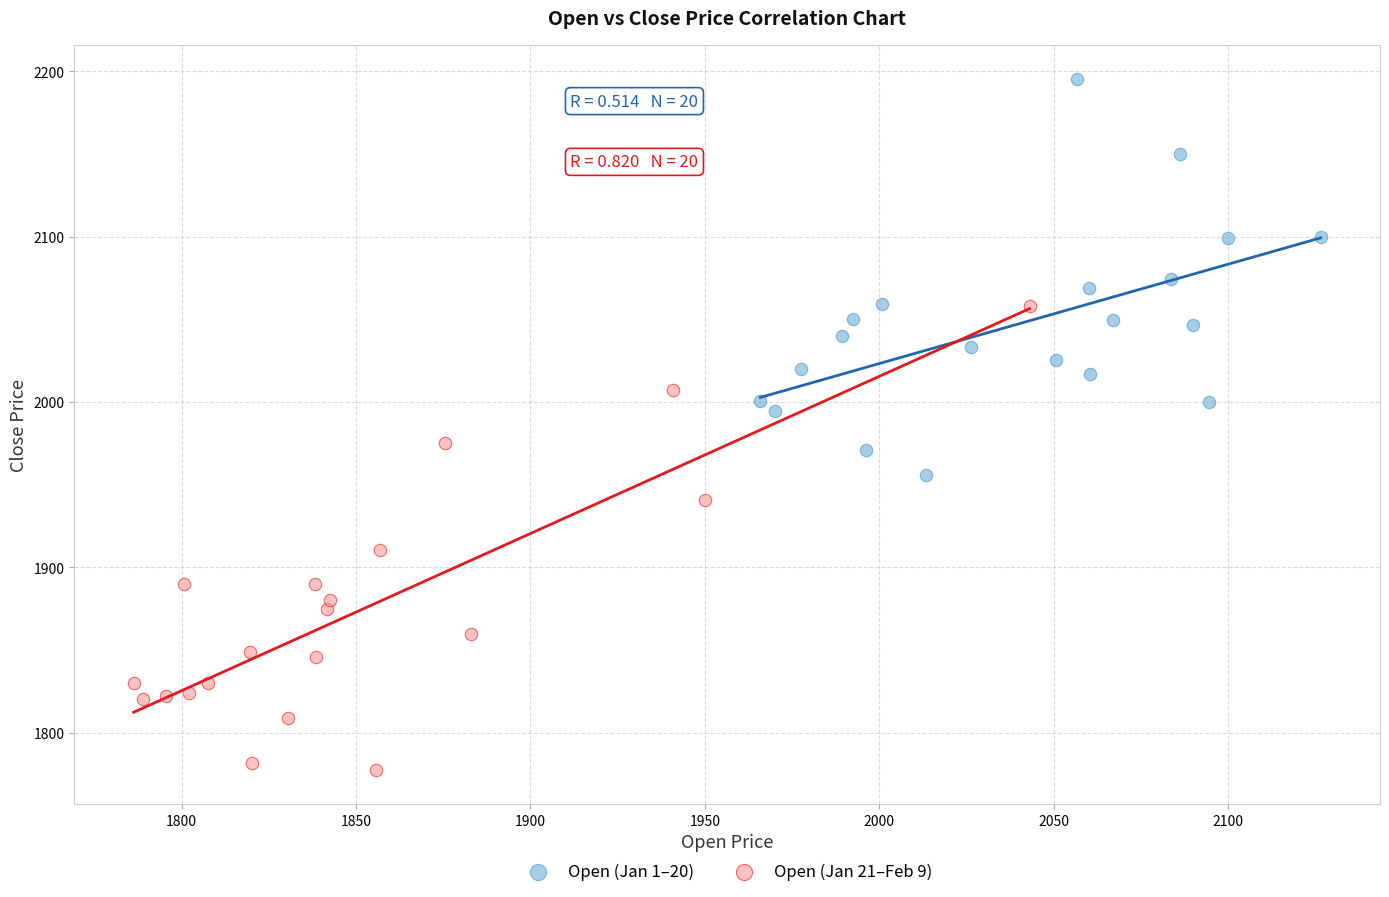

Which series contains the lowest Y value?

Open (Jan 21–Feb 9)